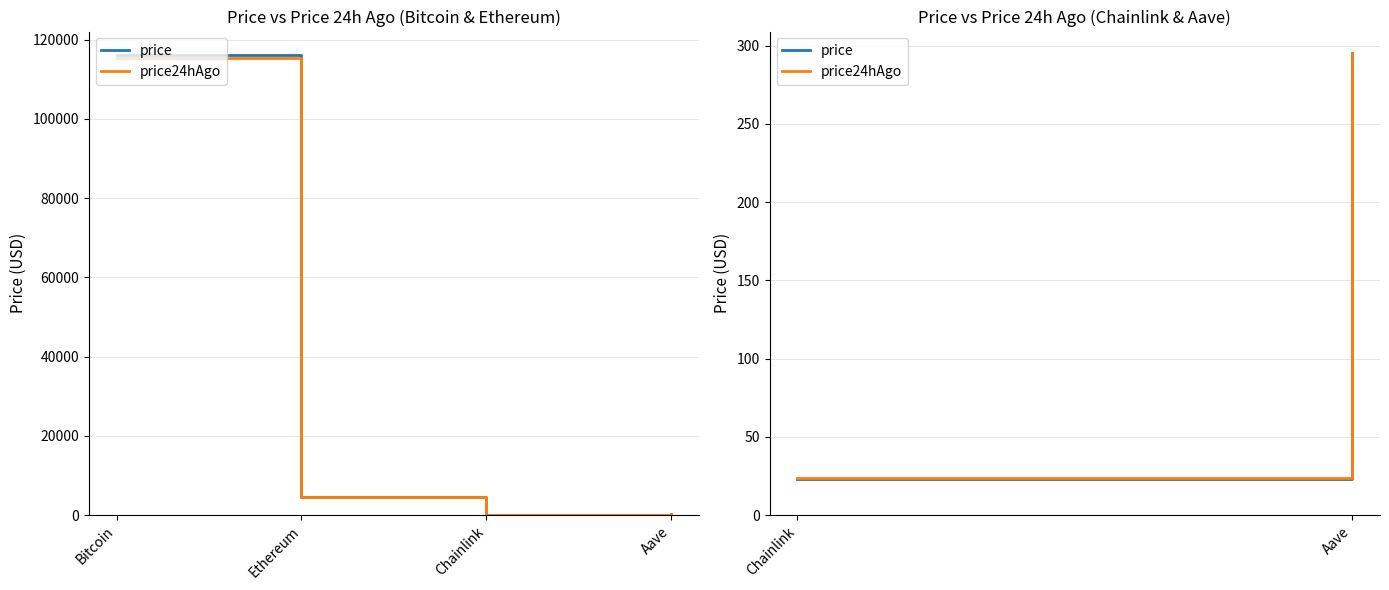

Is the value of price24hAgo at Bitcoin greater than the value of price at Ethereum?

Yes